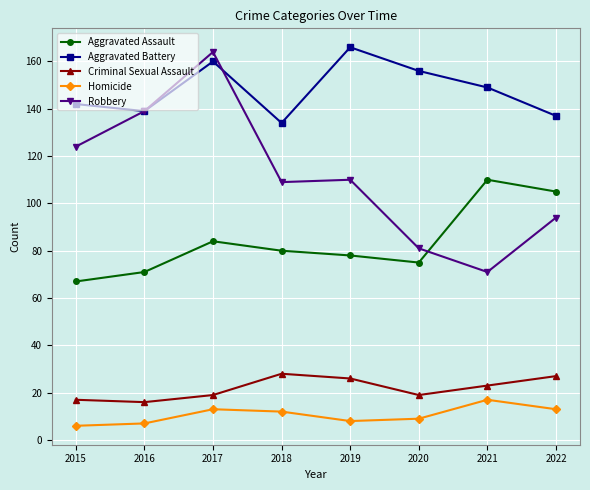

Is this an area chart (filled region under the line)?

No